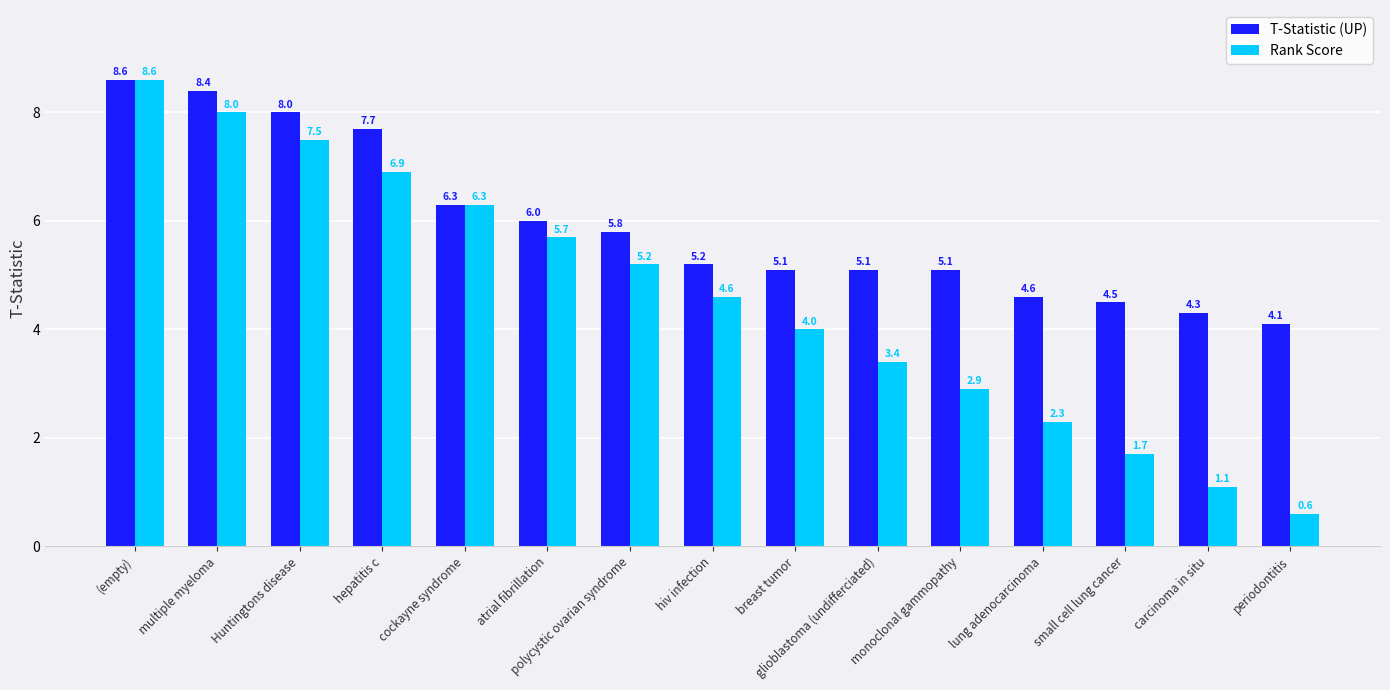

True or false: Rank Score has a value of 4.0 at breast tumor.

True